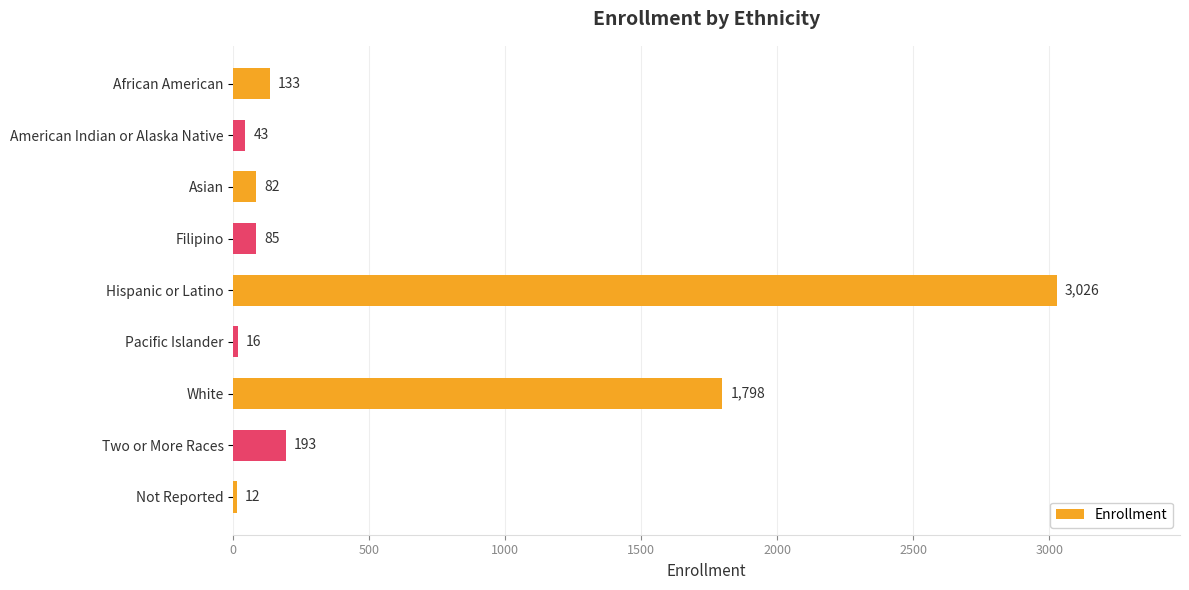

What is the sum of all values?

5388